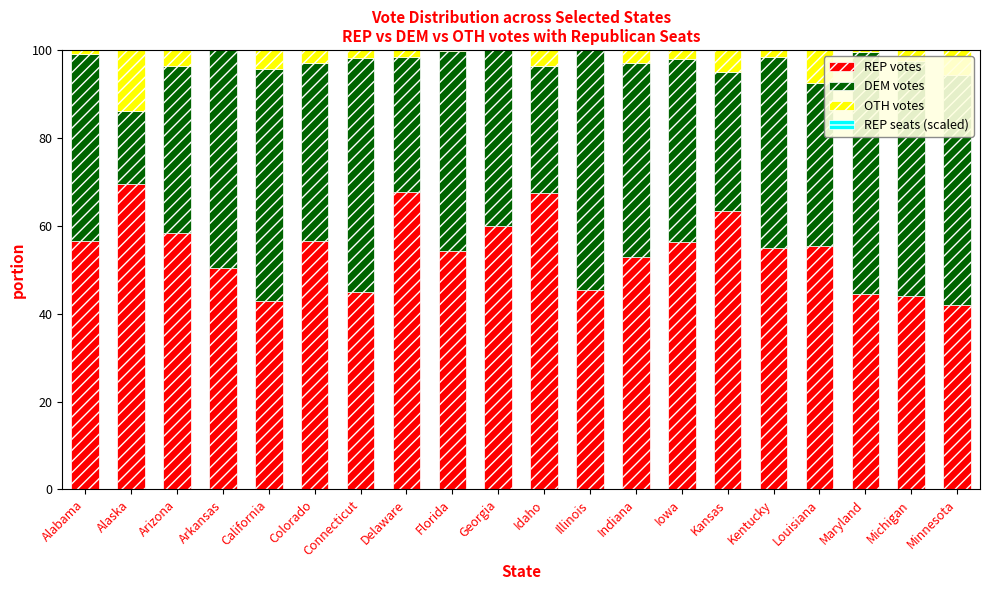

At which category does the chart reach its minimum across all series?

Illinois